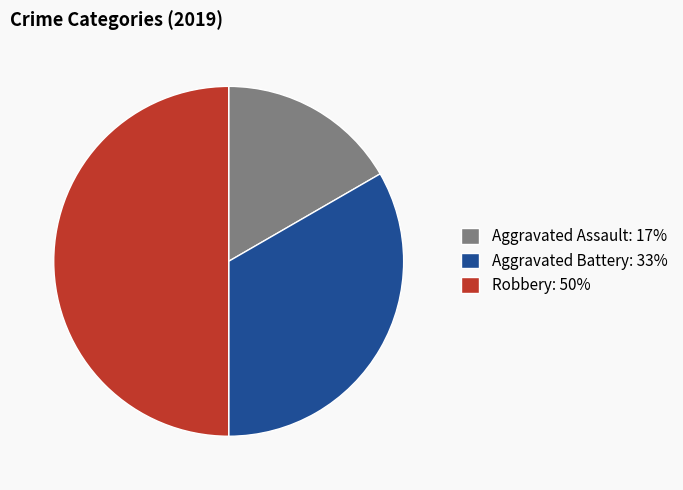

What is the ratio of the value at Aggravated Battery to the value at Aggravated Assault?

2.0